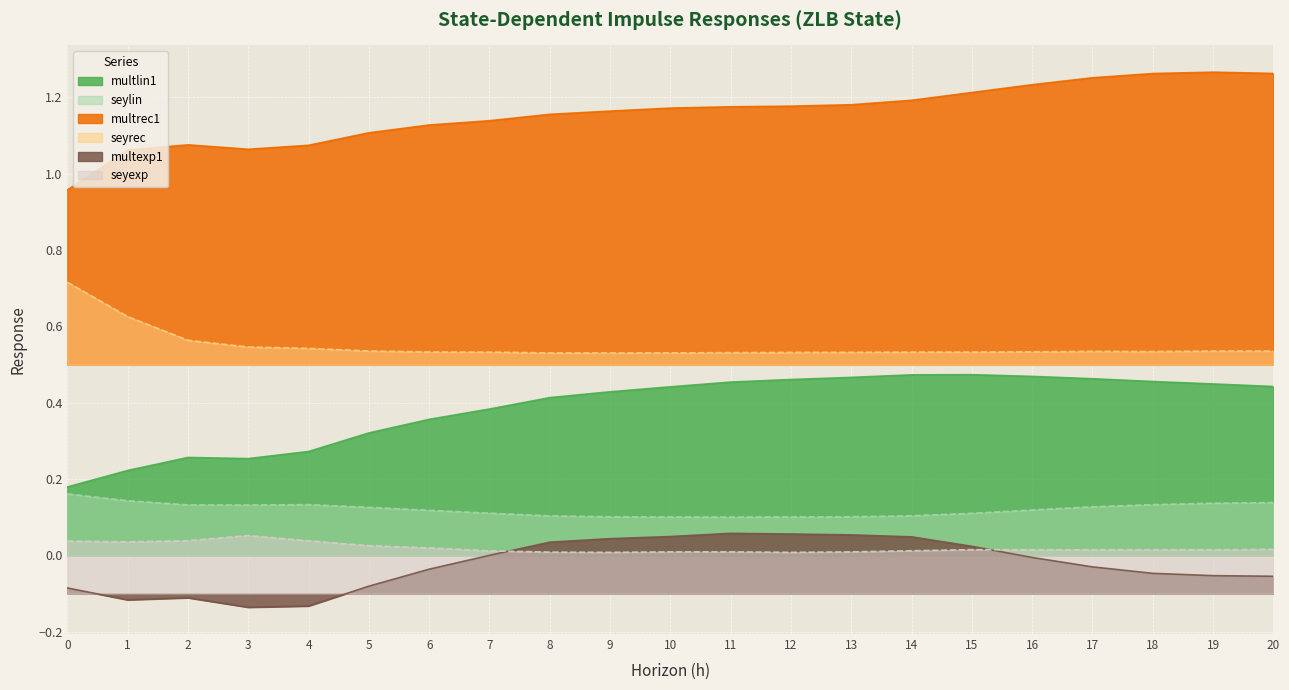

Which series has the largest range (max minus min)?

multrec1